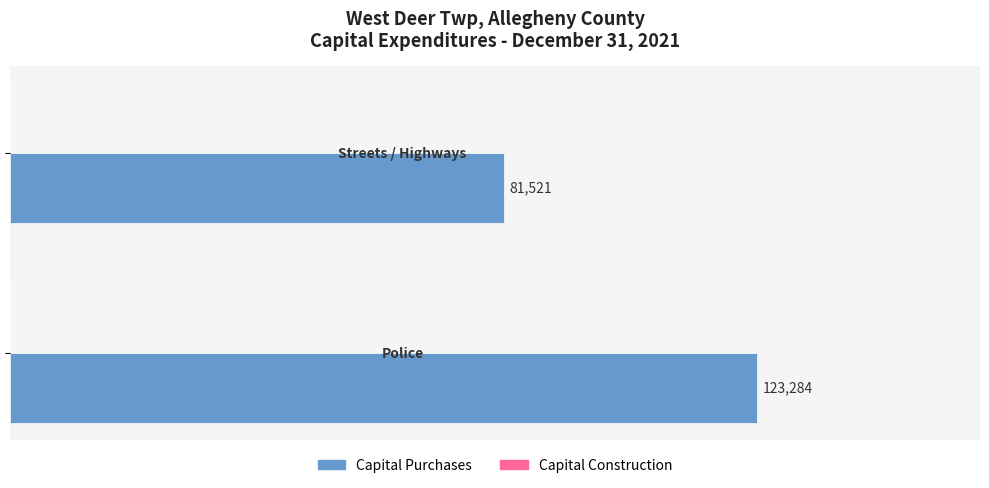

What is the sum of all values?

204805